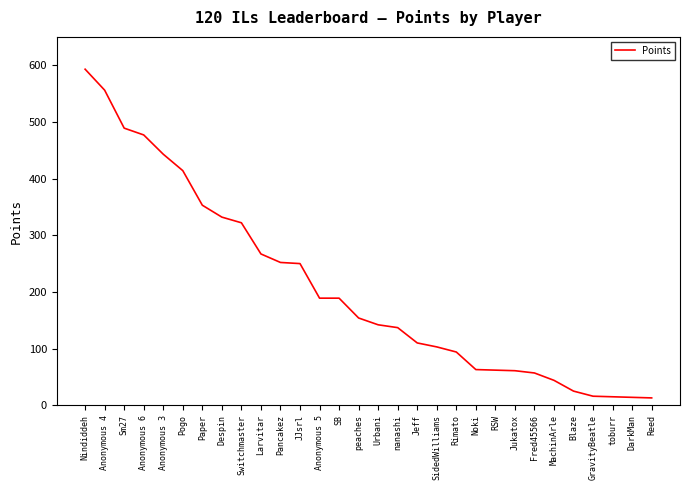

Which category has the highest value across all series?

Nindiddeh